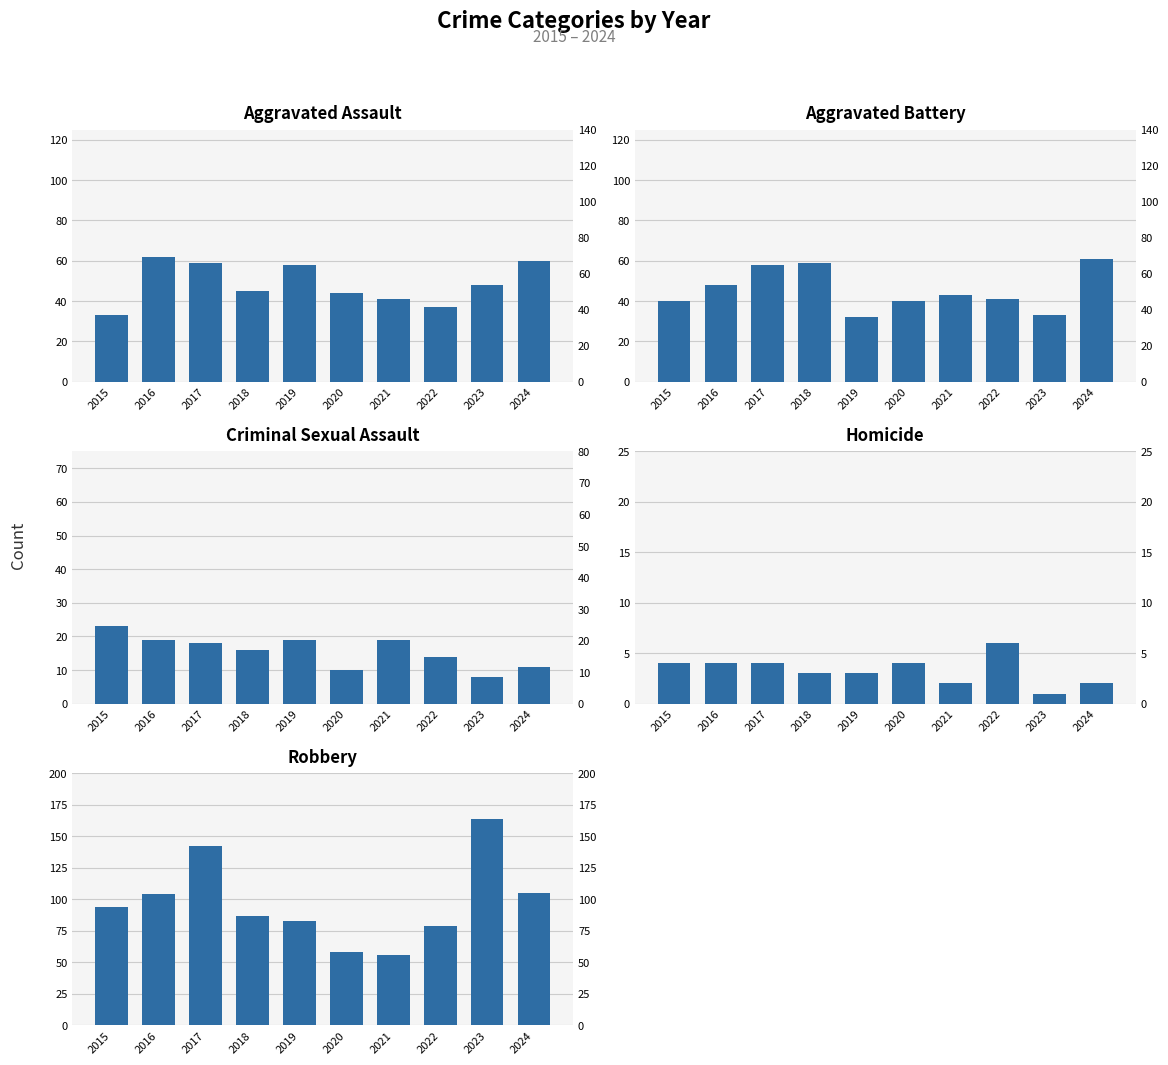

At which category is the sum across all series the highest?

2017